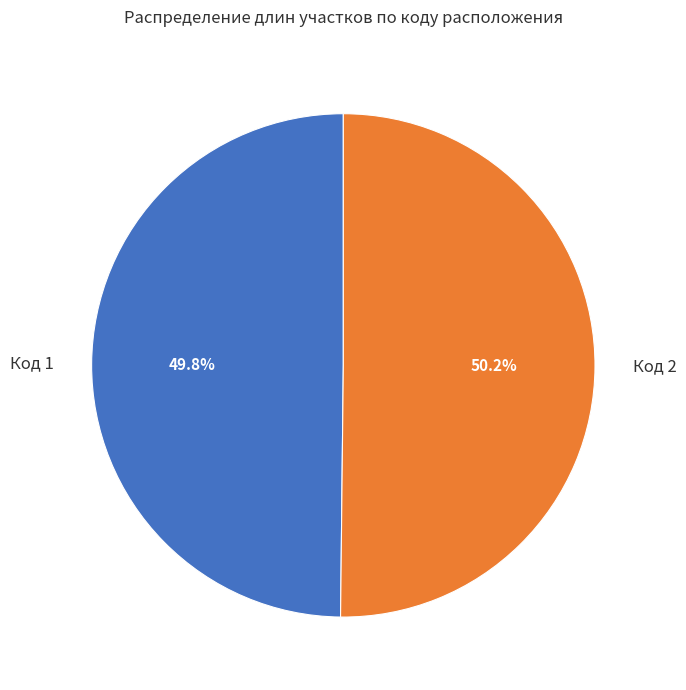

How many segments does this pie chart have?

2